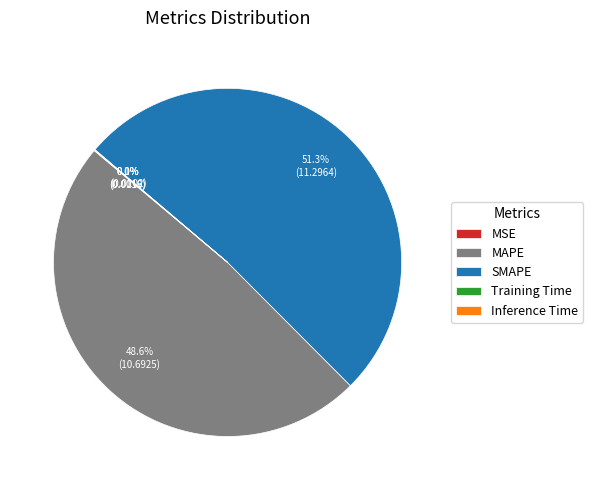

Does any single category account for the majority?

Yes